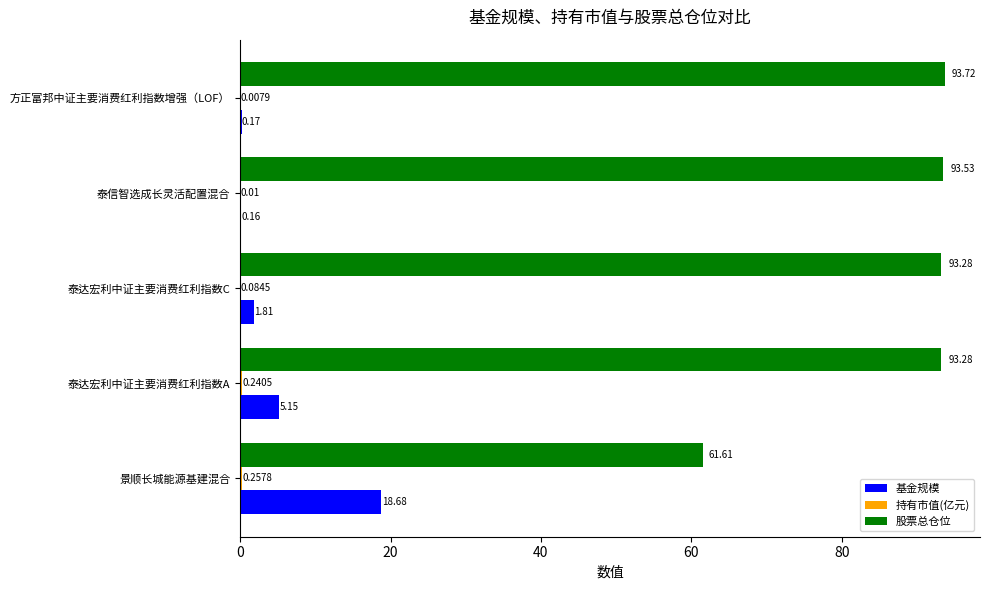

Which label corresponds to the largest value in the chart?

方正富邦中证主要消费红利指数增强（LOF）